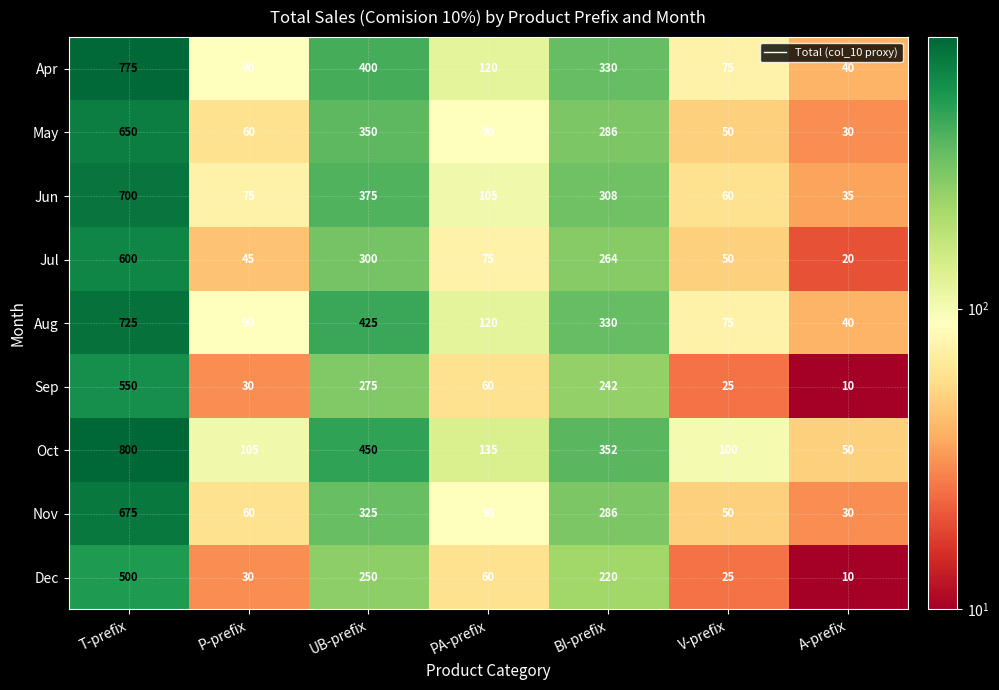

What is the minimum value shown in the chart?

10